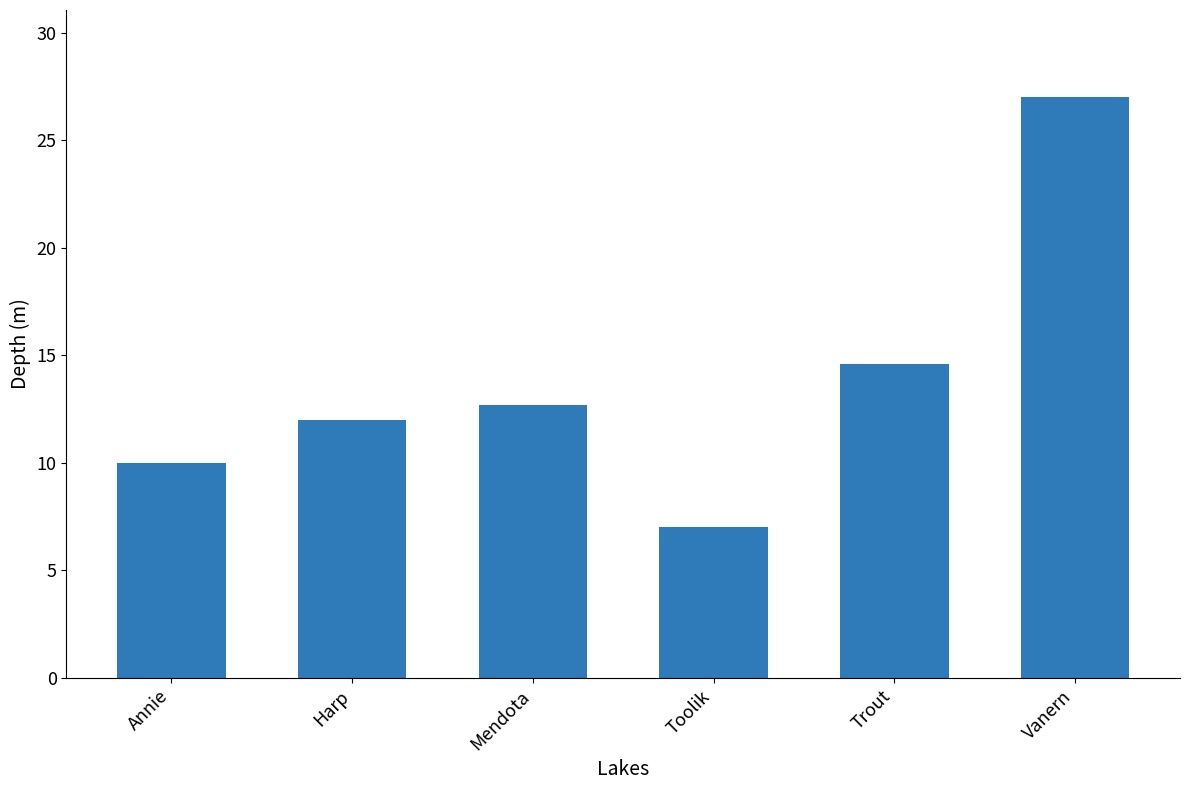

What is the change in value from Harp to Trout?

+2.6